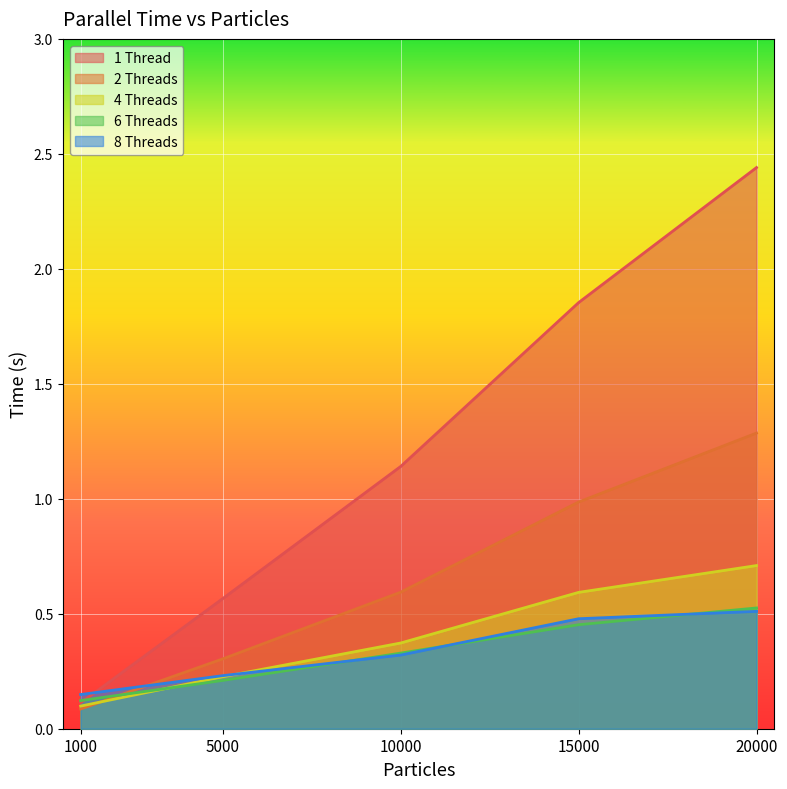

What are all the series names shown in the legend?

1 Thread, 2 Threads, 4 Threads, 6 Threads, 8 Threads